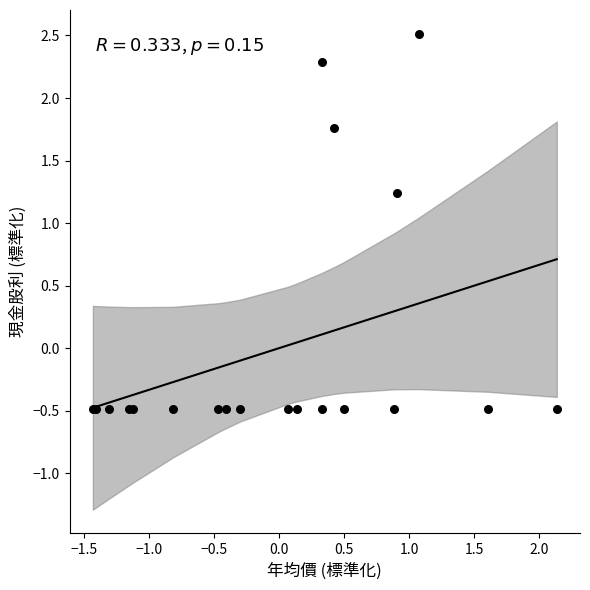

What Y value in the scatter plot is closest to 1?

1.2